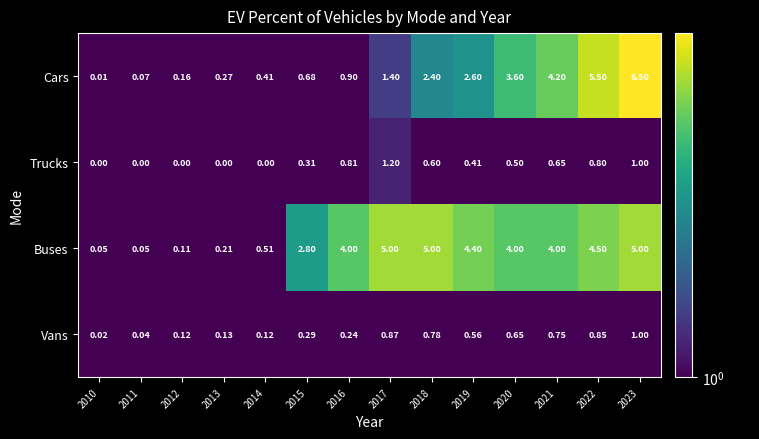

Rank the series by their maximum value, from lowest to highest.

Vans, Trucks, Buses, Cars